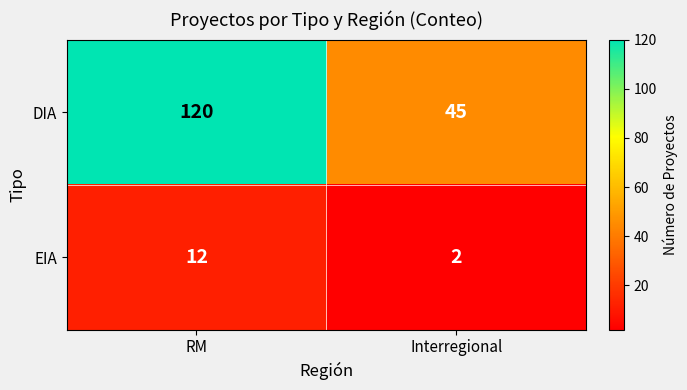

What is the sum of all EIA values?

14